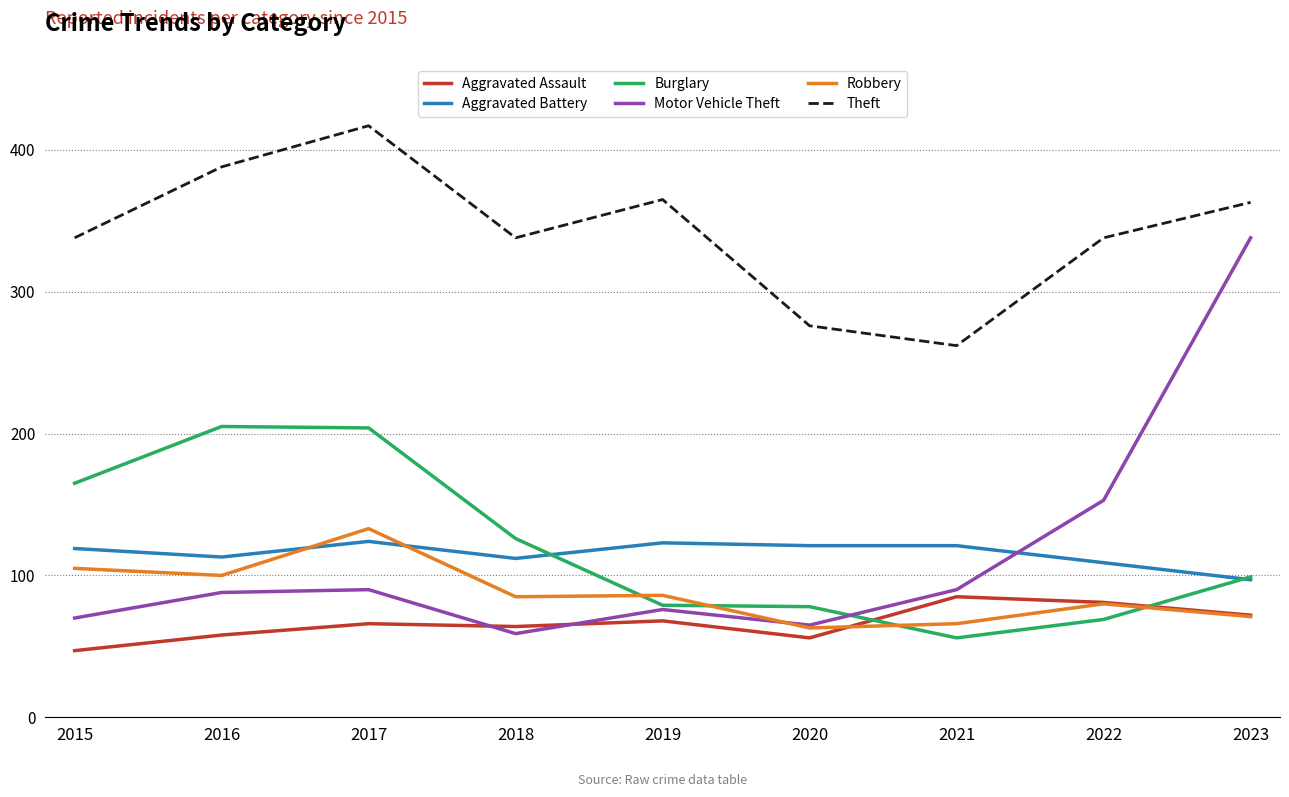

Is the value of Theft at 2019 greater than the value of Aggravated Assault at 2018?

Yes